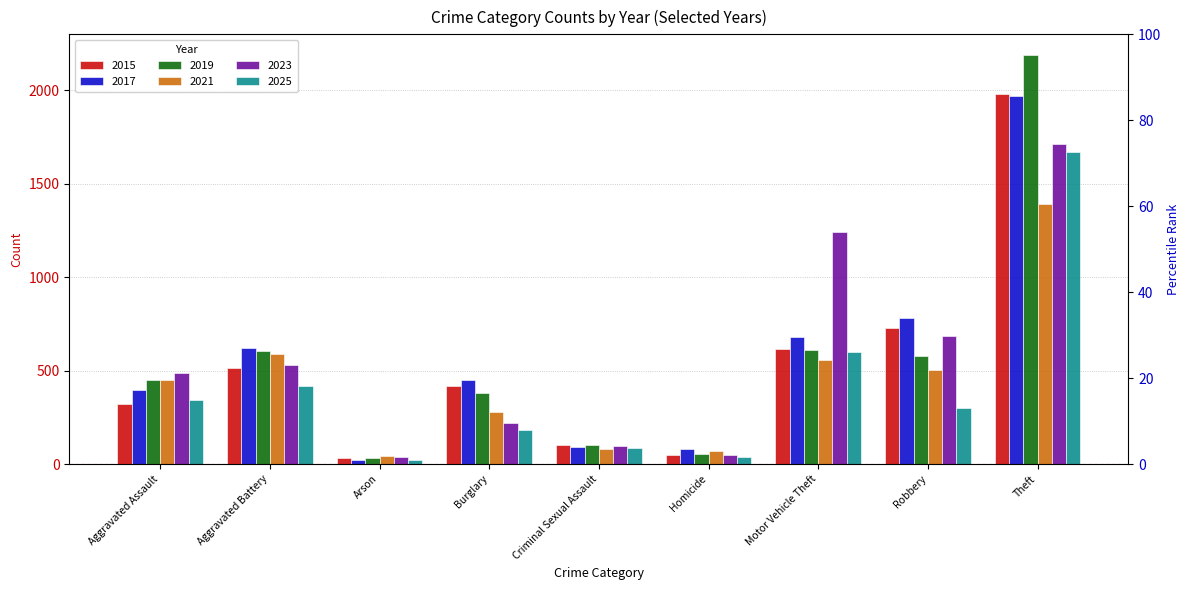

Is it true that 2021 equals 506 at Robbery?

True